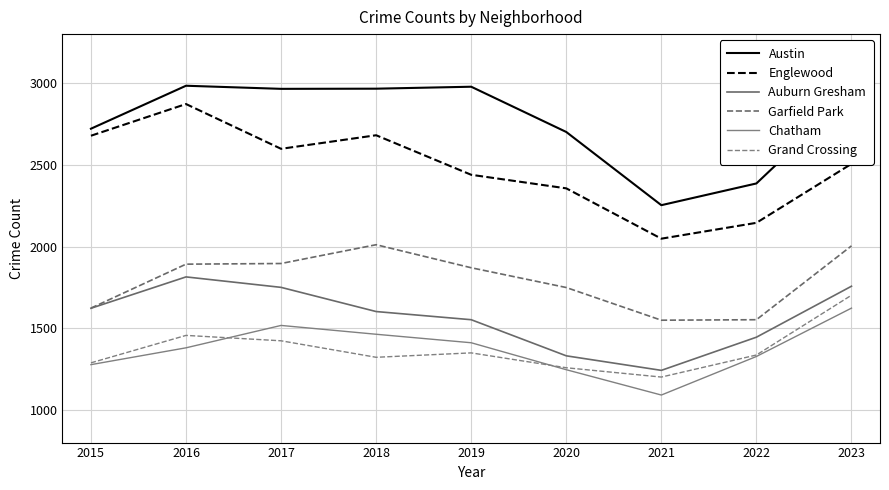

After their last crossing, which series has the higher values: Grand Crossing or Chatham?

Grand Crossing